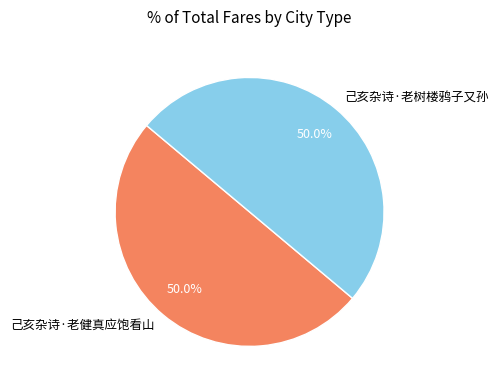

What percentage do 己亥杂诗·老健真应饱看山 and 己亥杂诗·老树楼鸦子又孙 together represent?

100.0%